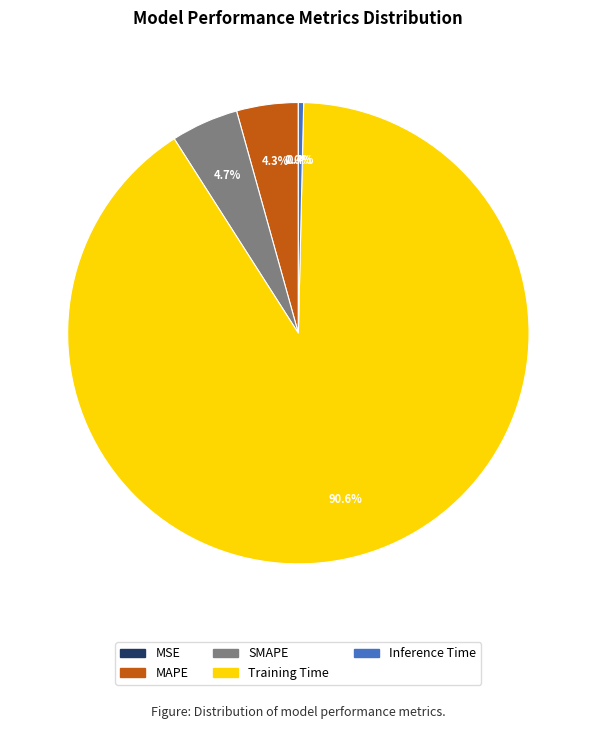

What is the largest slice in the pie chart?

Training Time